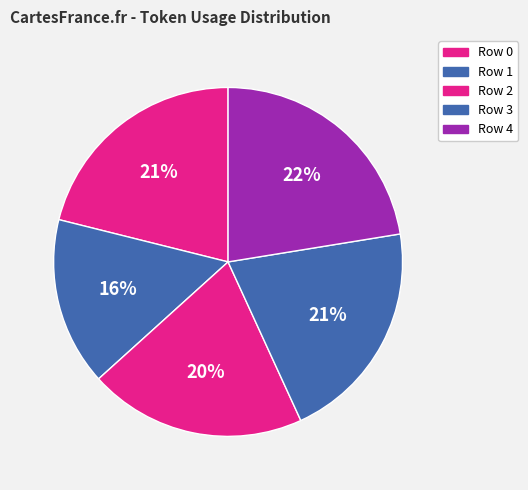

Which category has the biggest portion of the pie?

Row 4